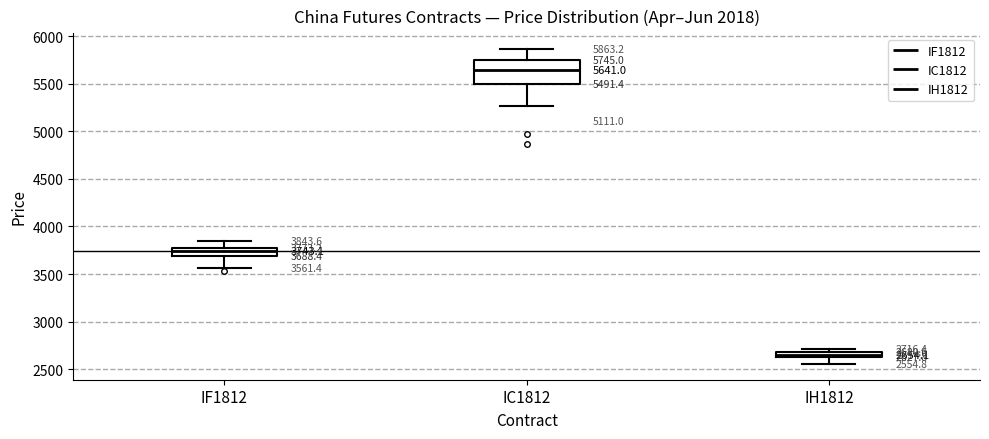

Comparing the boxes themselves (not the whiskers), which one is the tallest?

IC1812